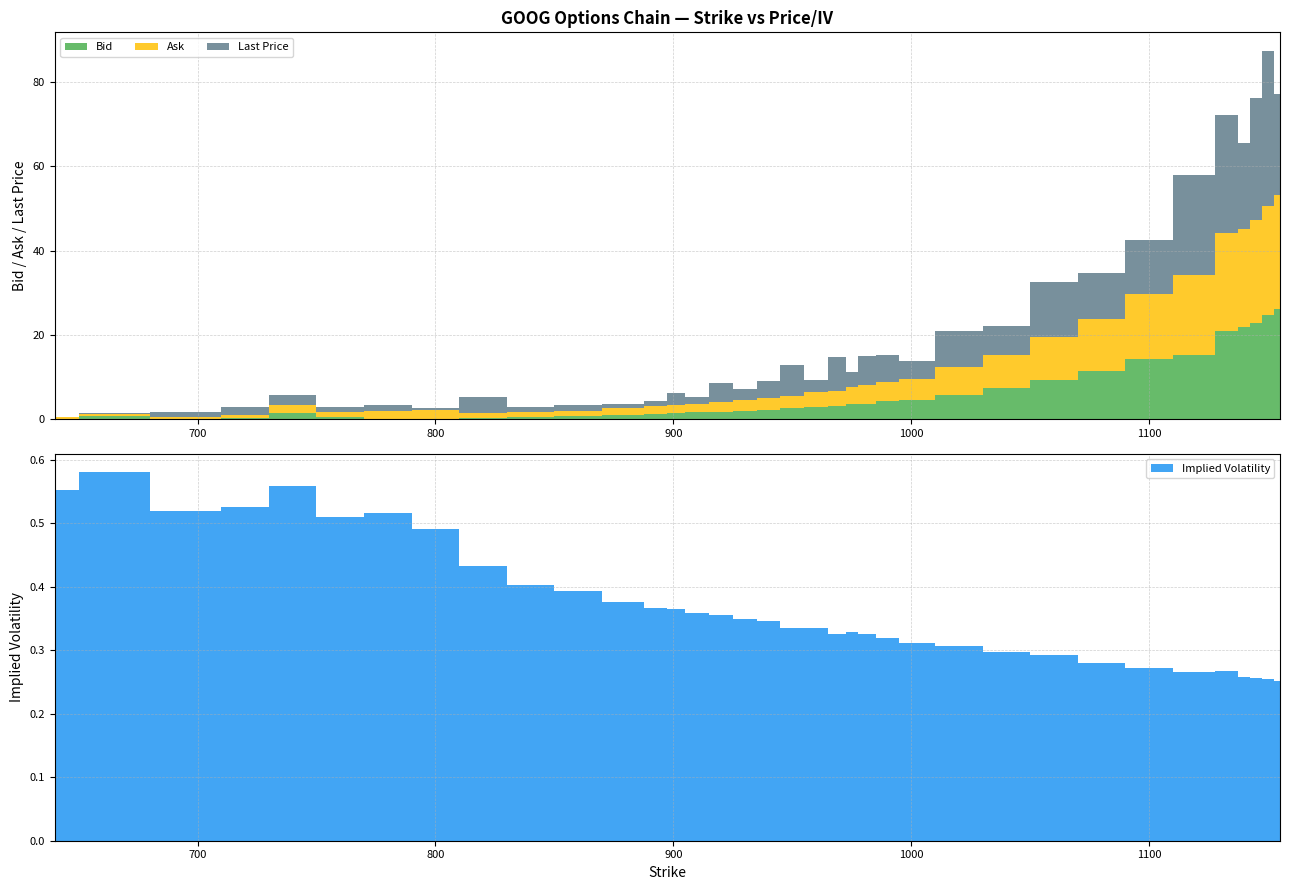

Reading left to right, extract all data points from this chart.

Implied Volatility: 640=0.6	660=0.6	700=0.5	720=0.5	740=0.6	760=0.5	780=0.5	800=0.5	820=0.4	840=0.4	860=0.4	880=0.4	895=0.4	900=0.4	910=0.4	920=0.4	930=0.3	940=0.3	950=0.3	960=0.3	970=0.3	975=0.3	980=0.3	990=0.3	1000=0.3	1020=0.3	1040=0.3	1060=0.3	1080=0.3	1100=0.3	1120=0.3	1135=0.3	1140=0.3	1145=0.3	1150=0.3	1155=0.3
Bid: 640=0.1	660=0.7	700=0.0	720=0.2	740=1.5	760=0.5	780=0.1	800=0.1	820=0.3	840=0.5	860=0.7	880=1.1	895=1.3	900=1.4	910=1.6	920=1.8	930=2.0	940=2.2	950=2.5	960=3.0	970=3.2	975=3.5	980=3.7	990=4.2	1000=4.5	1020=5.8	1040=7.3	1060=9.2	1080=11.5	1100=14.3	1120=15.2	1135=20.9	1140=21.9	1145=22.7	1150=24.7	1155=26.1
Ask: 640=0.5	660=0.5	700=0.5	720=0.8	740=1.9	760=1.3	780=1.9	800=2.0	820=1.2	840=1.1	860=1.4	880=1.6	895=1.8	900=1.9	910=2.0	920=2.3	930=2.5	940=2.9	950=2.9	960=3.5	970=3.6	975=4.1	980=4.3	990=4.7	1000=5.0	1020=6.6	1040=8.0	1060=10.4	1080=12.3	1100=15.3	1120=18.9	1135=23.3	1140=23.2	1145=24.6	1150=25.8	1155=27.0
Last Price: 640=0.1	660=0.2	700=1.1	720=1.9	740=2.3	760=1.1	780=1.2	800=0.5	820=3.8	840=1.2	860=1.3	880=1.1	895=1.2	900=2.9	910=1.6	920=4.5	930=2.5	940=4.0	950=7.5	960=3.0	970=7.9	975=3.6	980=6.9	990=6.4	1000=4.4	1020=8.6	1040=6.8	1060=12.9	1080=10.9	1100=13.0	1120=23.8	1135=28.0	1140=20.4	1145=28.8	1150=36.9	1155=23.9